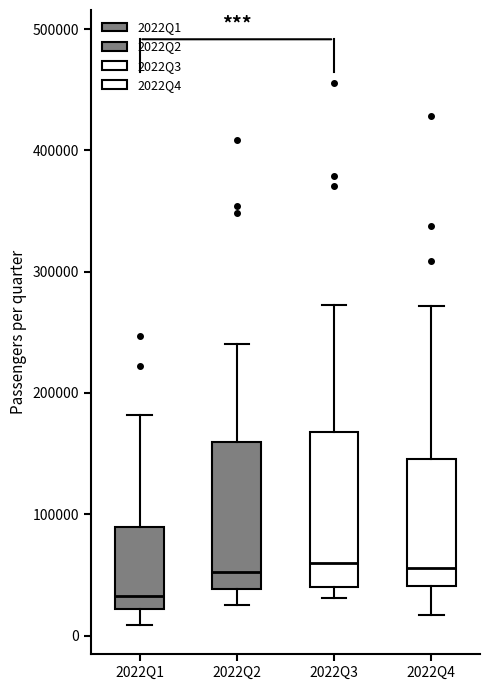

Where does the upper whisker of the box for 2022Q2 end on the y-axis? The values are not printed on the chart, so give them approximately, as read against the axis.

240000